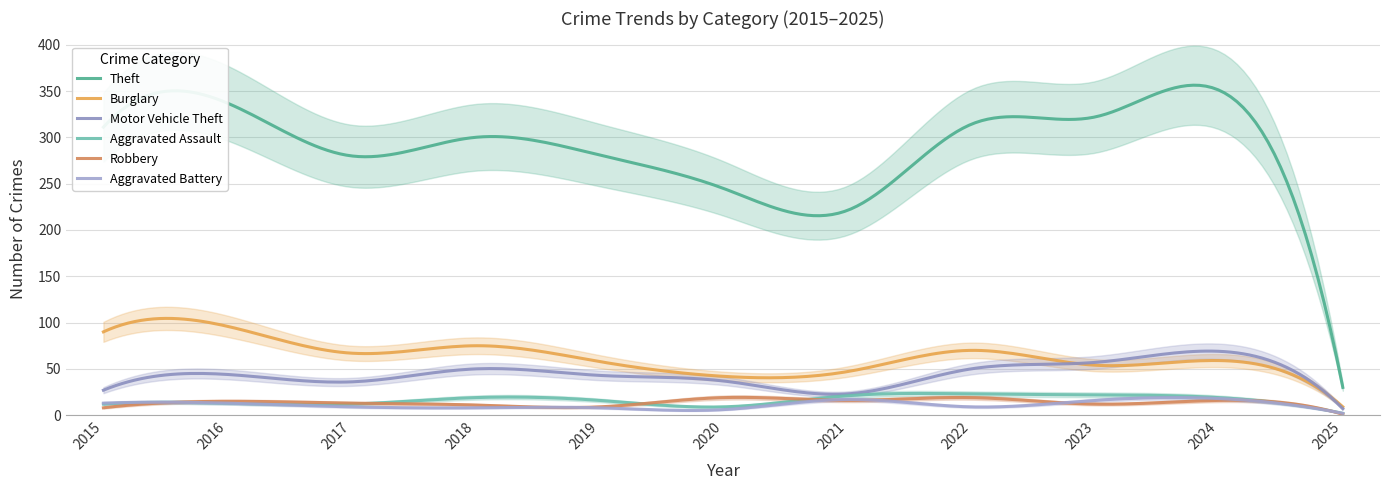

Reading left to right, list all the values displayed in this chart.

Theft: 311	337	280	300	281	245	221	314	322	351	30
Burglary: 90	96	67	75	58	42	47	70	54	59	9
Motor Vehicle Theft: 27	44	36	50	43	37	23	50	57	69	7
Aggravated Assault: 12	13	12	19	16	9	21	23	22	19	2
Robbery: 8	15	13	11	9	19	16	19	12	16	1
Aggravated Battery: 13	13	9	8	8	6	17	9	16	18	2